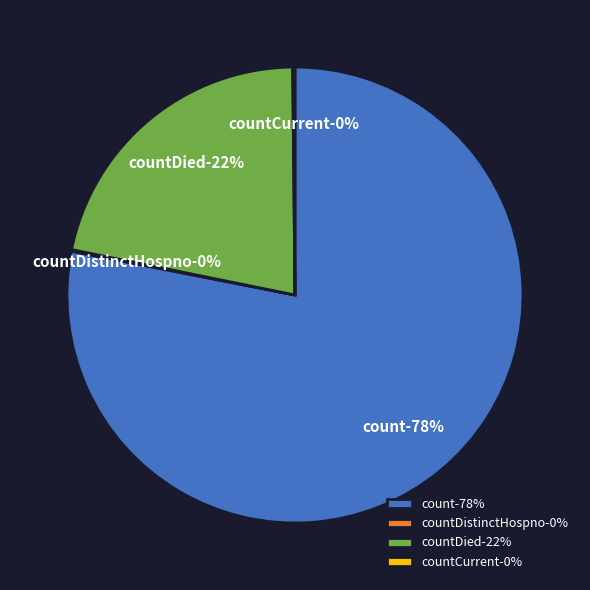

Count the number of slices in the pie.

5